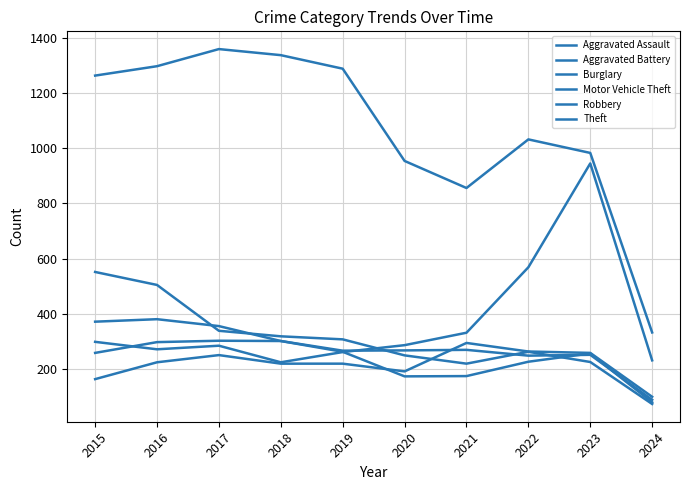

What is the difference between the Burglary values at 2019 and 2024?

234